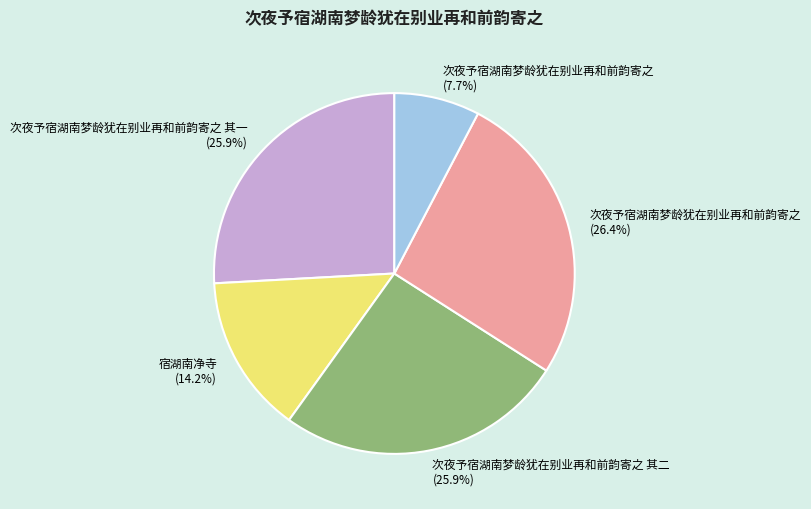

Is there a majority slice in this chart?

No